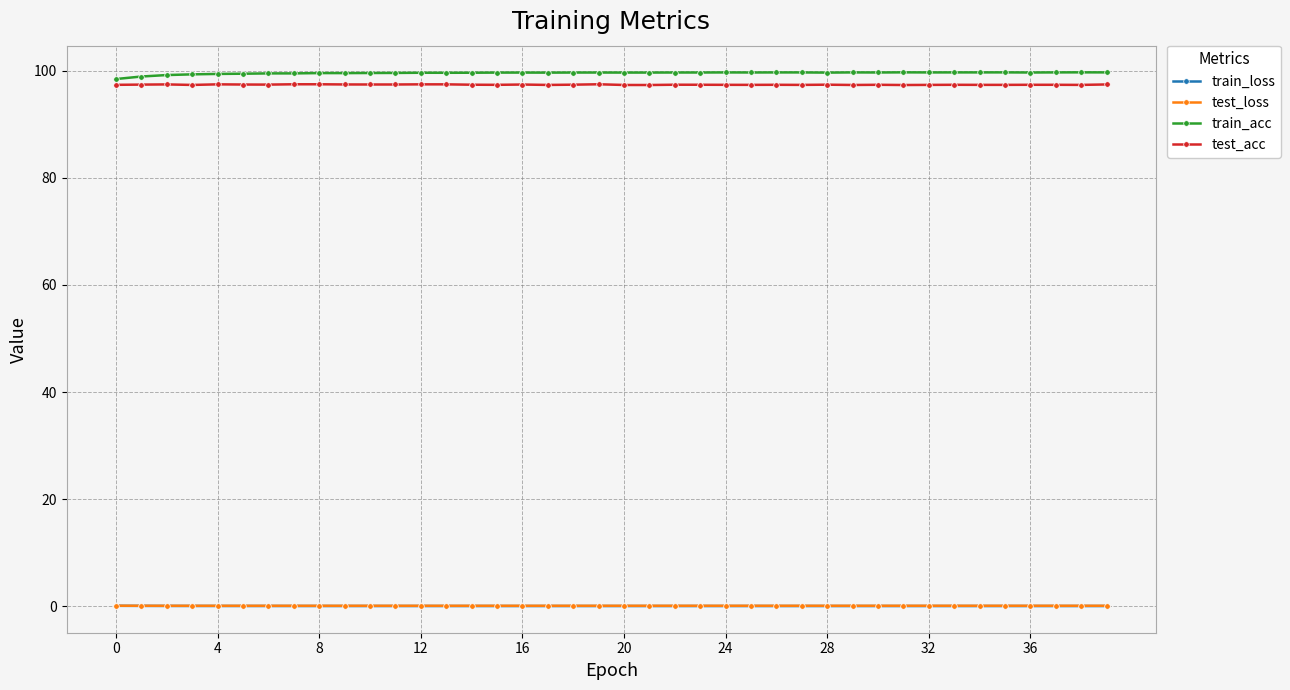

At how many categories does at least one series exceed 37?

40